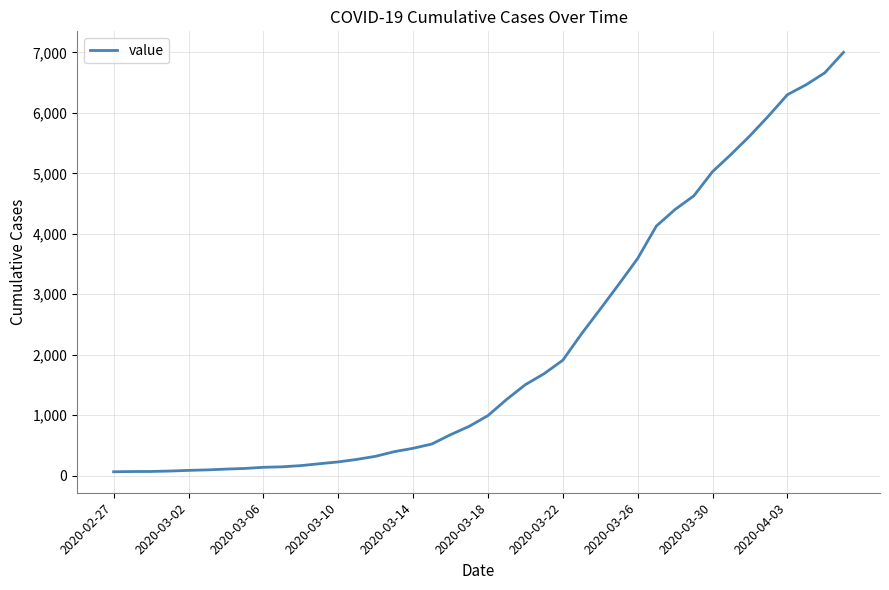

What is the maximum value shown in the chart?

7003